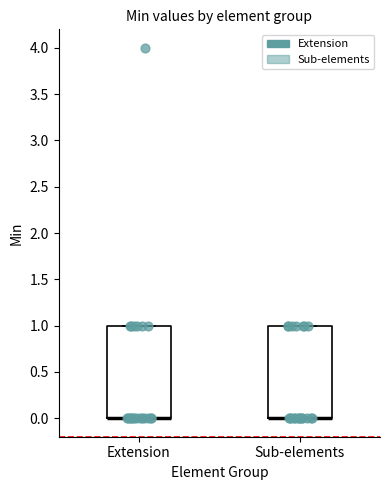

Where is the lower edge of the box for Sub-elements on the y-axis? The values are not printed on the chart, so give them approximately, as read against the axis.

0